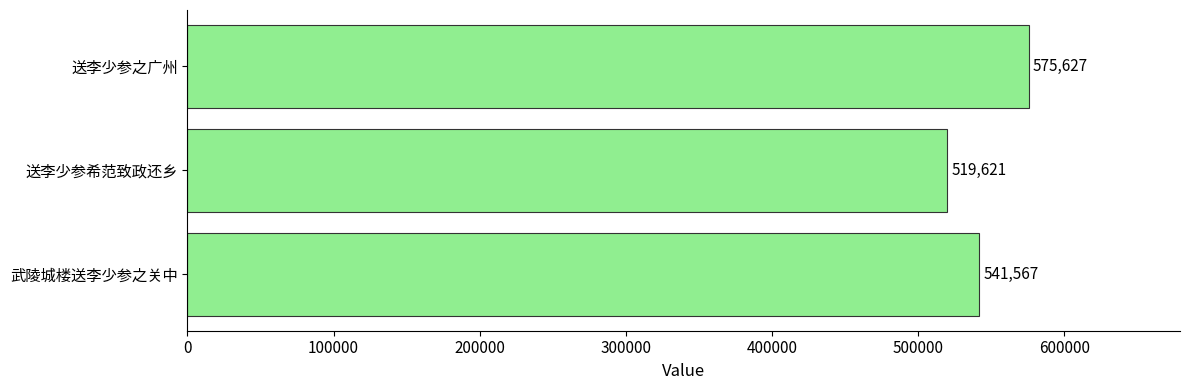

Reading top to bottom, list all the values displayed in this chart.

送李少参之广州=575627	送李少参希范致政还乡=519621	武陵城楼送李少参之关中=541567